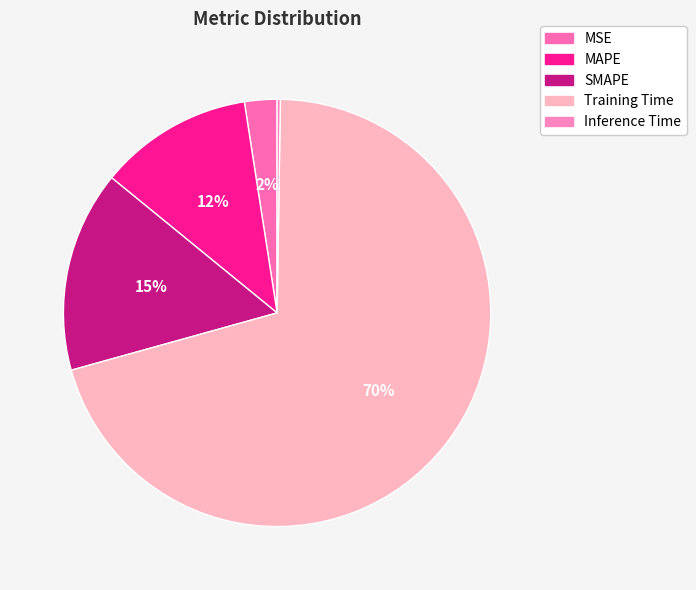

Rank the categories by value from highest to lowest.

Training Time, SMAPE, MAPE, MSE, Inference Time